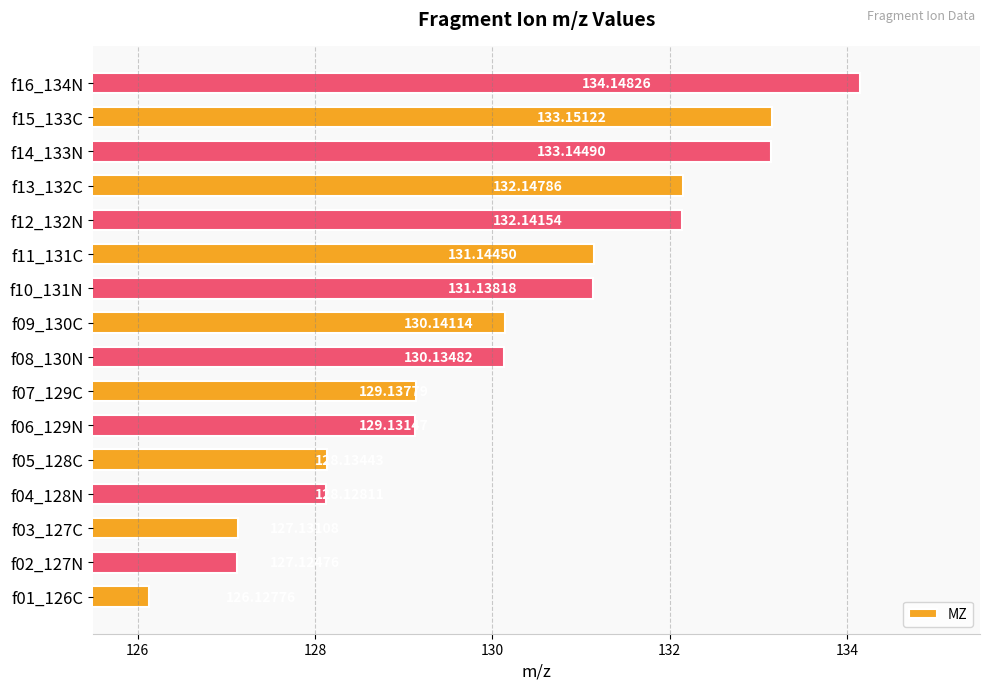

What is the change in value from f06_129N to f14_133N?

+4.0